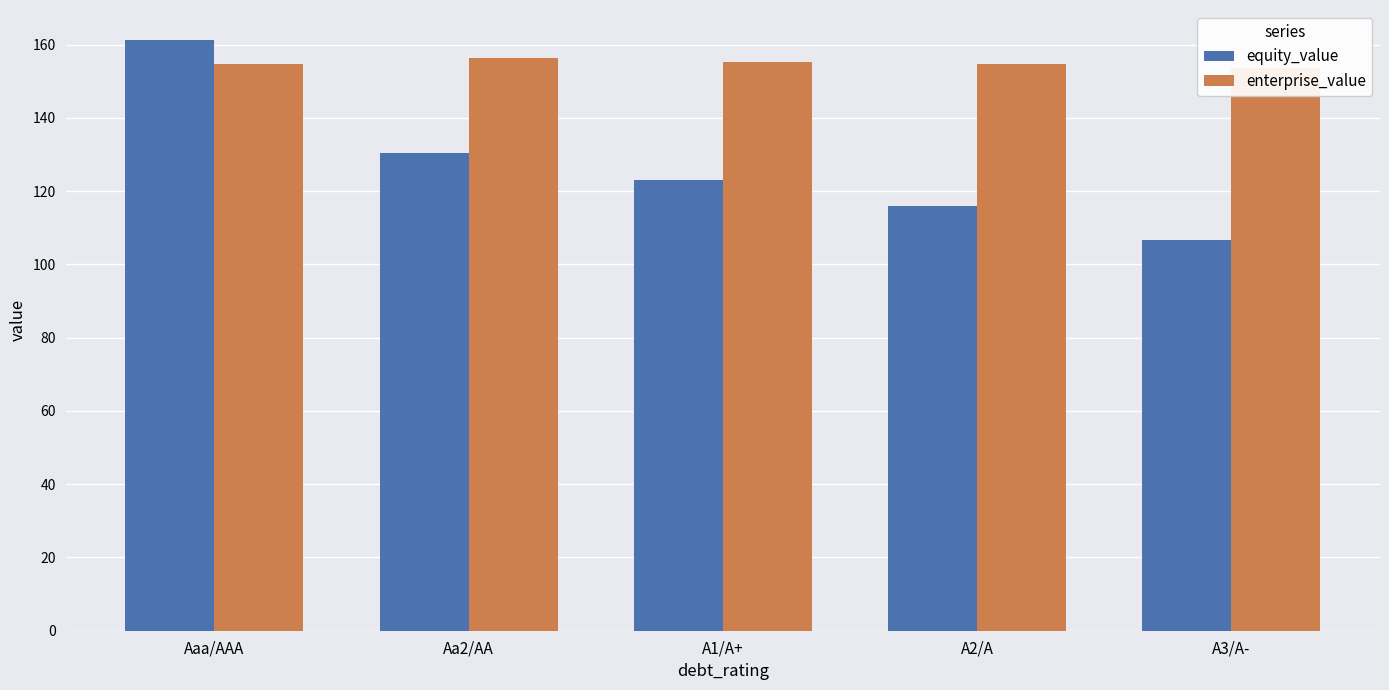

What is the label of the 3rd bar from the right?

A1/A+